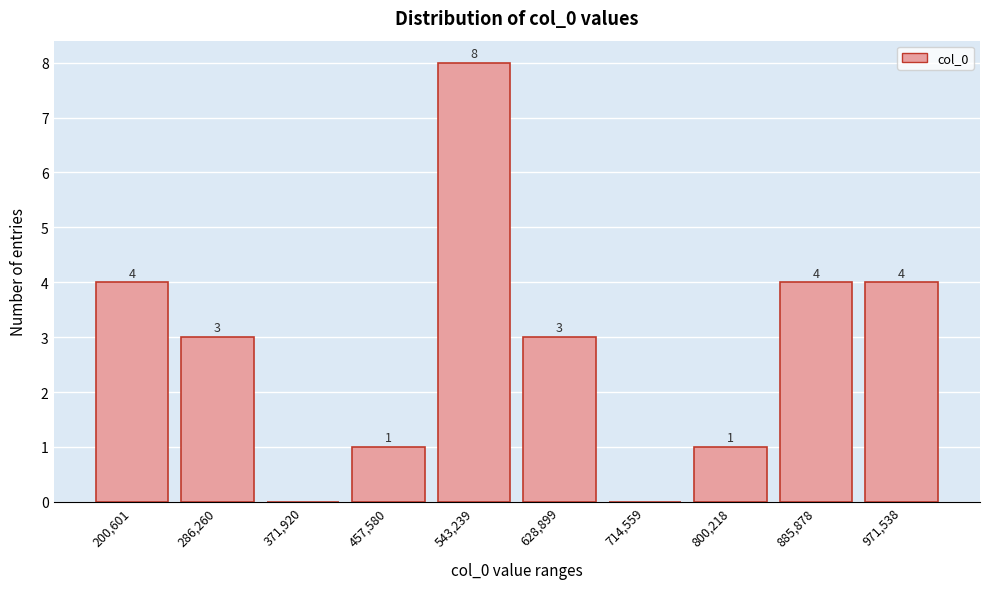

Reading left to right, list all the values displayed in this chart.

200,601=4	286,260=3	371,920=0	457,580=1	543,239=8	628,899=3	714,559=0	800,218=1	885,878=4	971,538=4